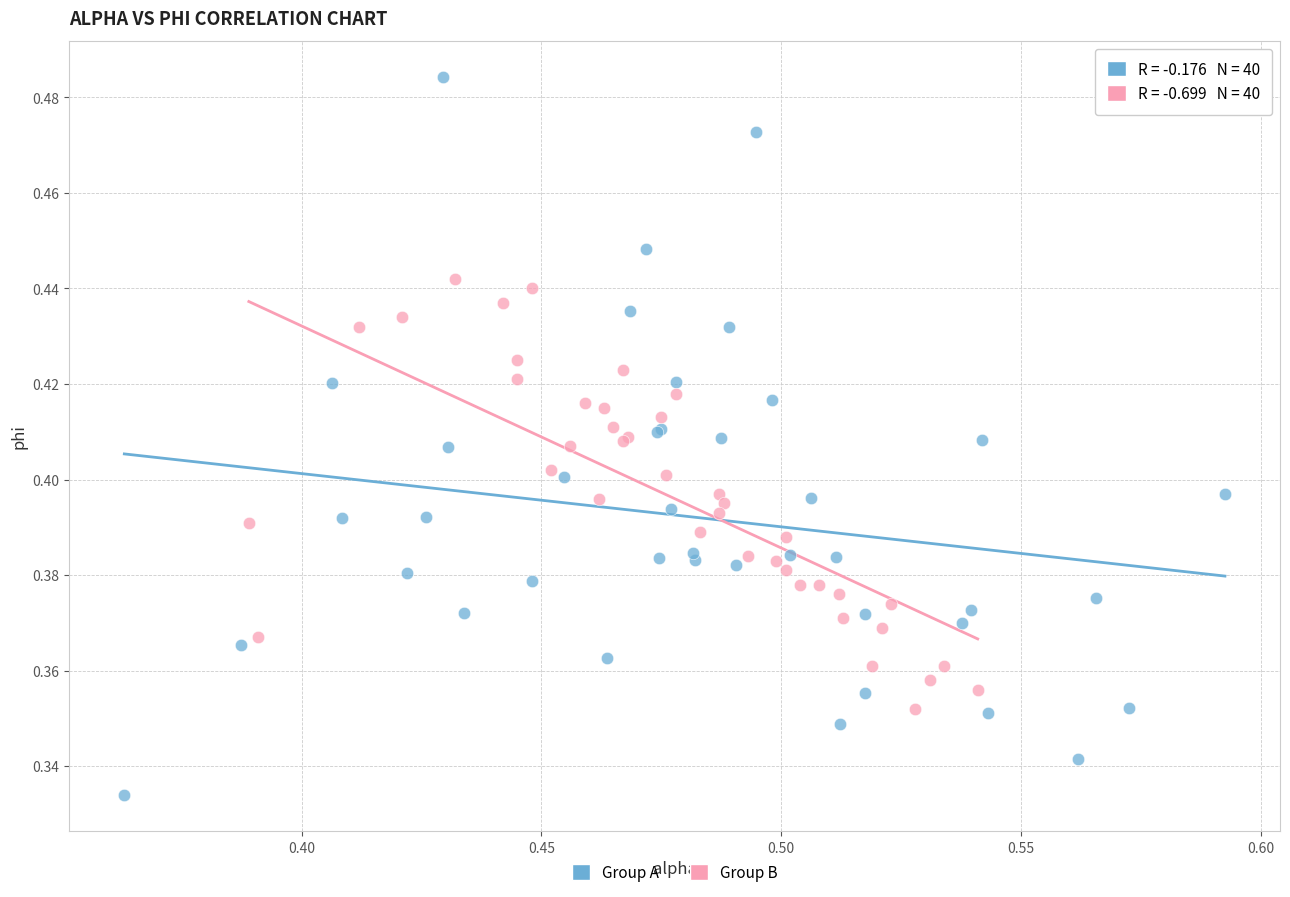

Which series has the widest spread of Y values?

Group A